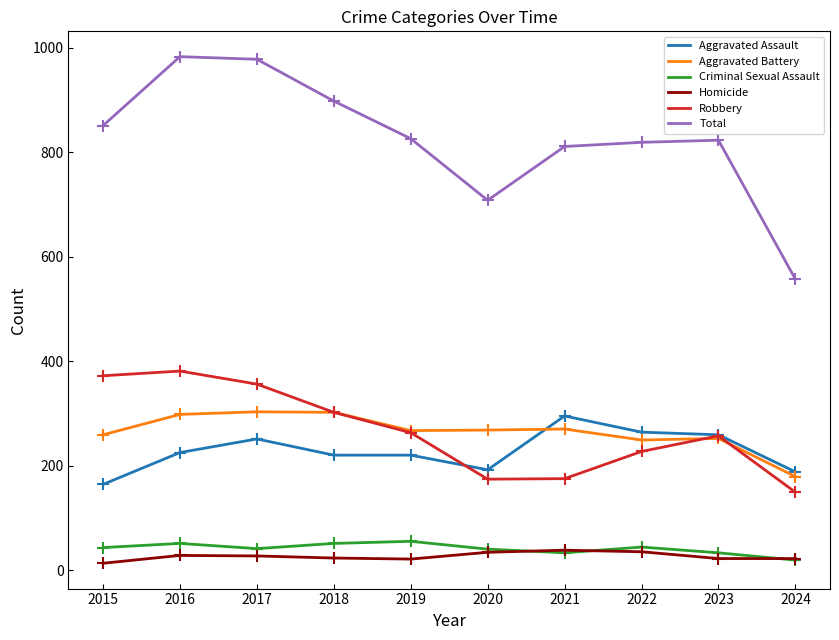

What is the highest value of the Robbery series?

381